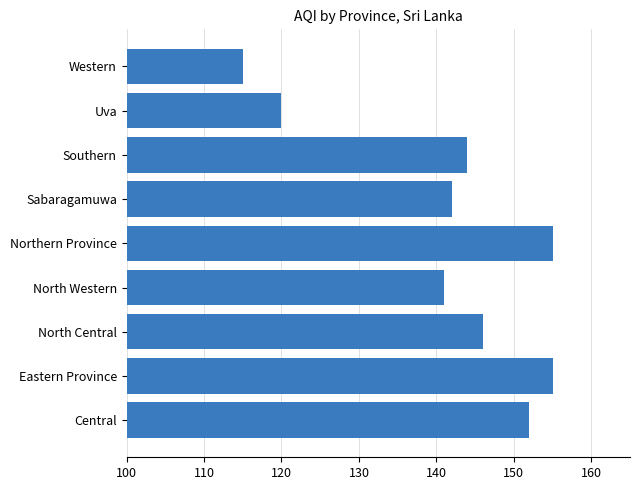

Are the bars grouped side by side (vs. stacked)?

No